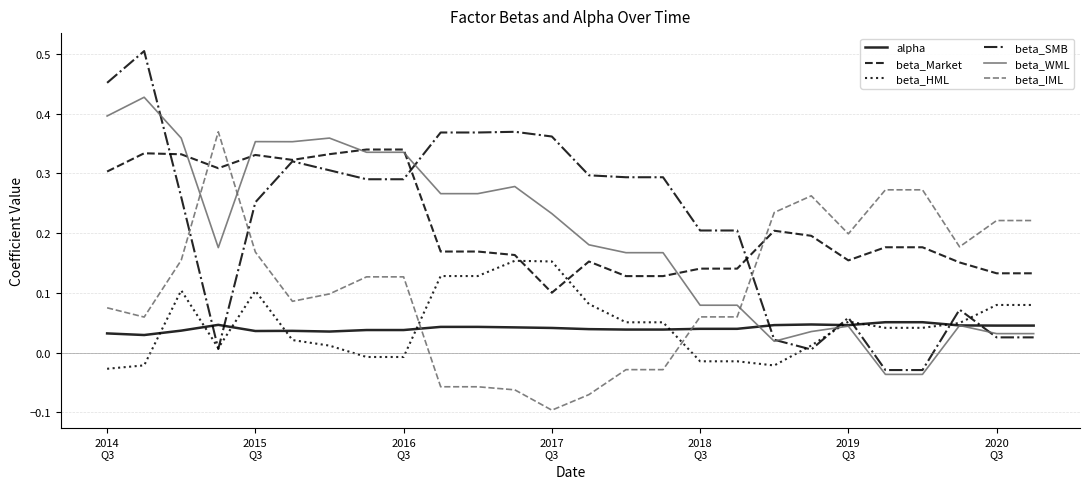

After their last crossing, which series has the higher values: beta_HML or beta_Market?

beta_Market